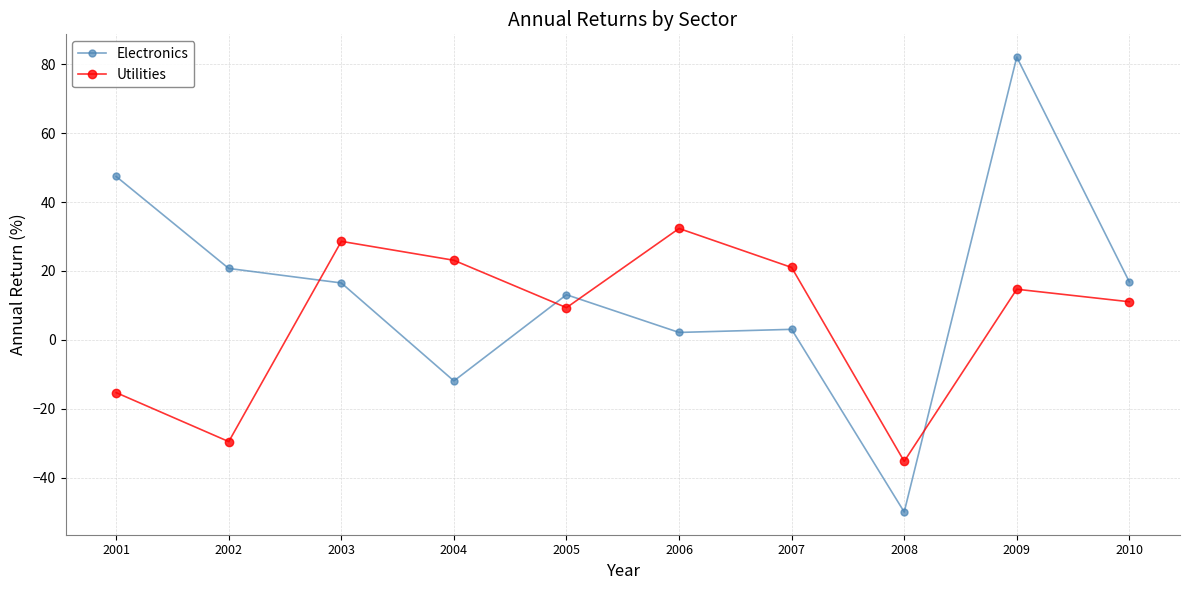

What is the value of the Utilities point at the 10th from the left?

11.1